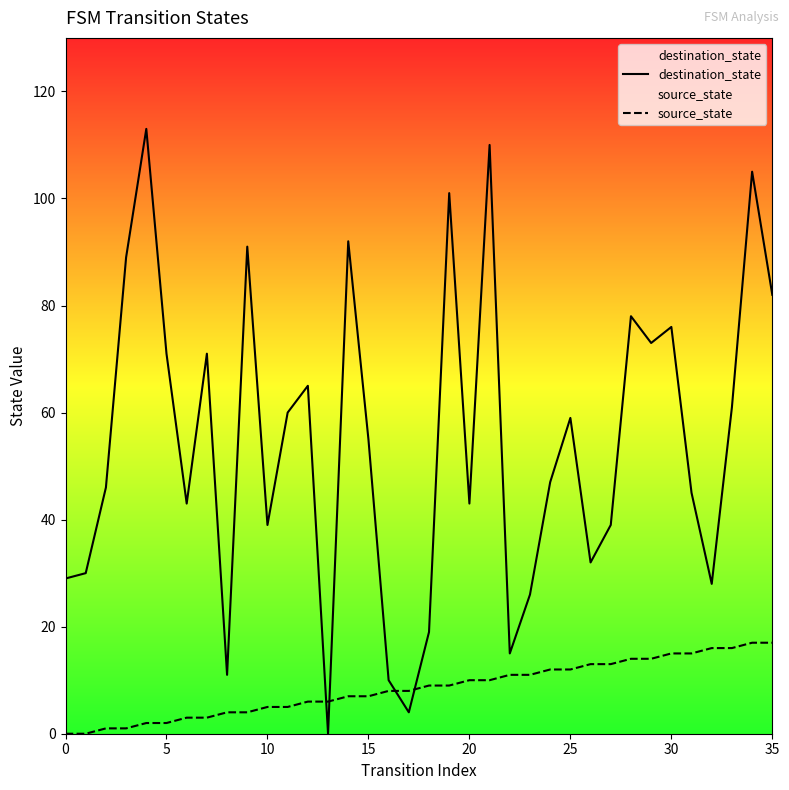

Rank the series at 31 from lowest to highest value.

source_state, destination_state